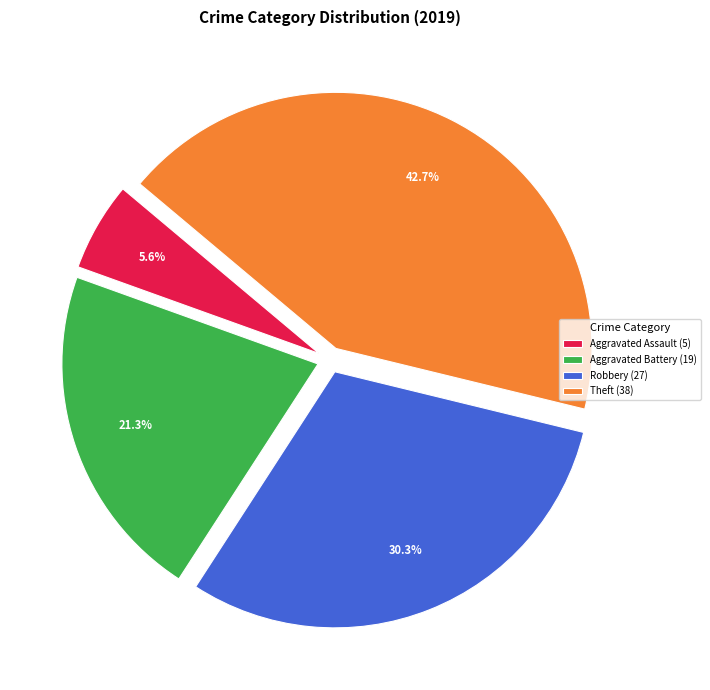

Combined, what portion of the pie is Aggravated Battery (19) and Robbery (27)?

51.7%